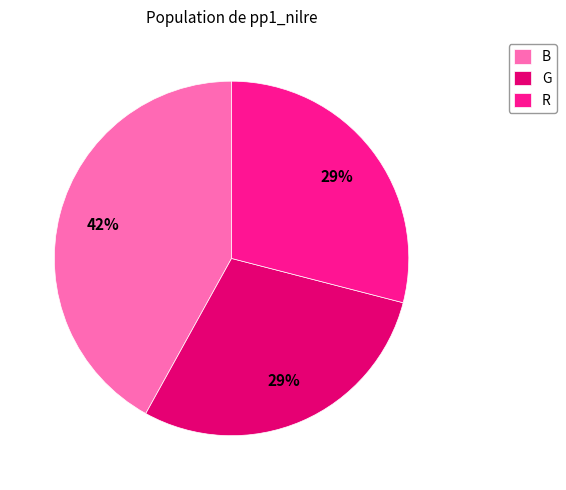

To the nearest percent, what percentage of the pie is G?

29%